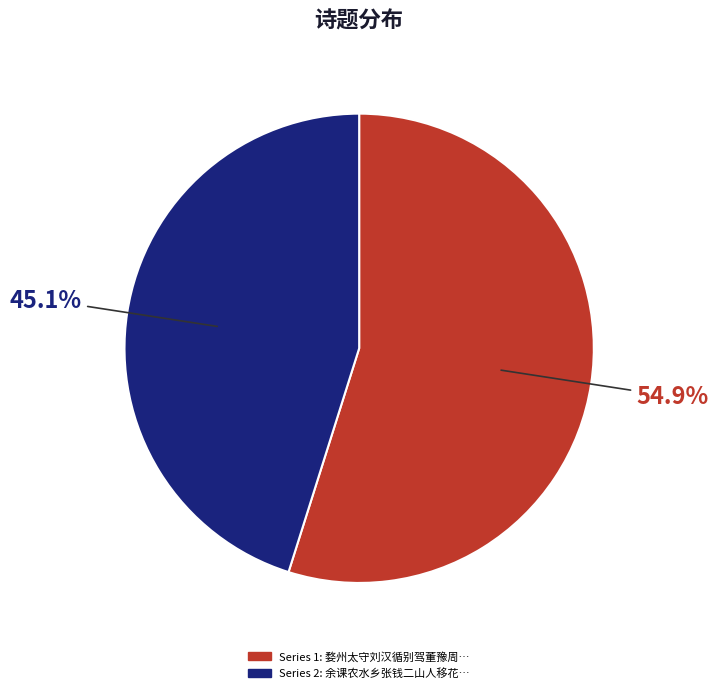

Does any single category account for the majority?

Yes